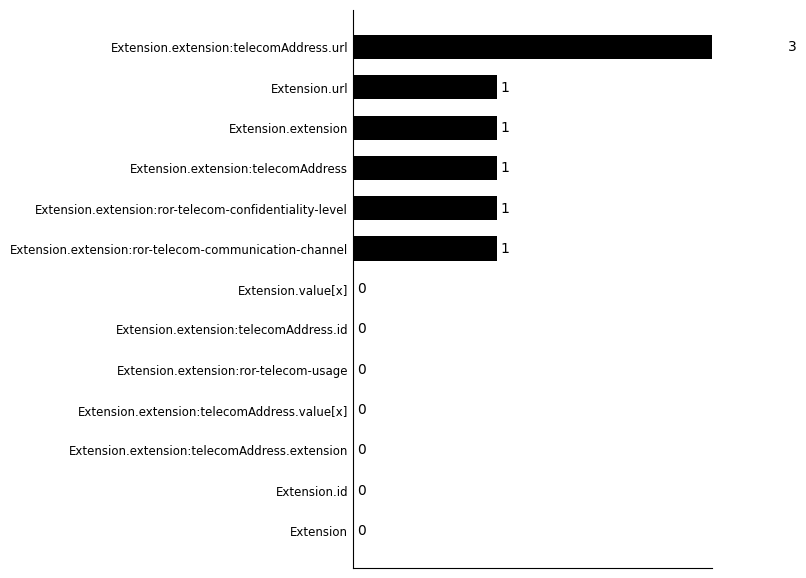

True or false: the data shows 0 at Extension.value[x].

True